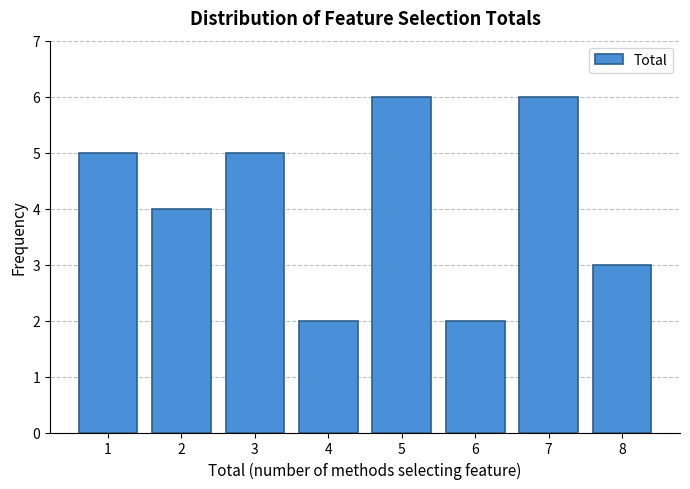

Reading right to left, list all the values displayed in this chart.

3	6	2	6	2	5	4	5